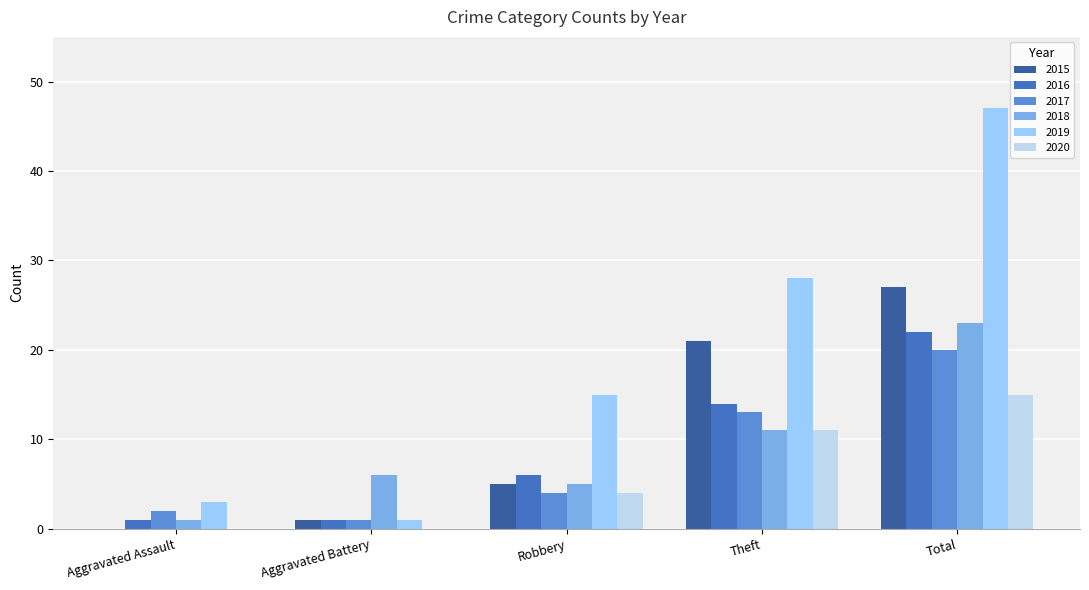

Reading left to right, list all the values displayed in this chart.

2015: Aggravated Assault=0	Aggravated Battery=1	Robbery=5	Theft=21	Total=27
2016: Aggravated Assault=1	Aggravated Battery=1	Robbery=6	Theft=14	Total=22
2017: Aggravated Assault=2	Aggravated Battery=1	Robbery=4	Theft=13	Total=20
2018: Aggravated Assault=1	Aggravated Battery=6	Robbery=5	Theft=11	Total=23
2019: Aggravated Assault=3	Aggravated Battery=1	Robbery=15	Theft=28	Total=47
2020: Aggravated Assault=0	Aggravated Battery=0	Robbery=4	Theft=11	Total=15